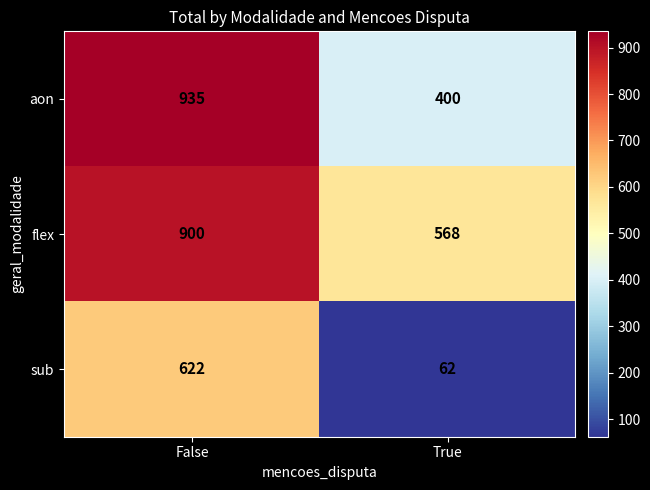

Reading left to right, list all the values displayed in this chart.

aon: 935	400
flex: 900	568
sub: 622	62